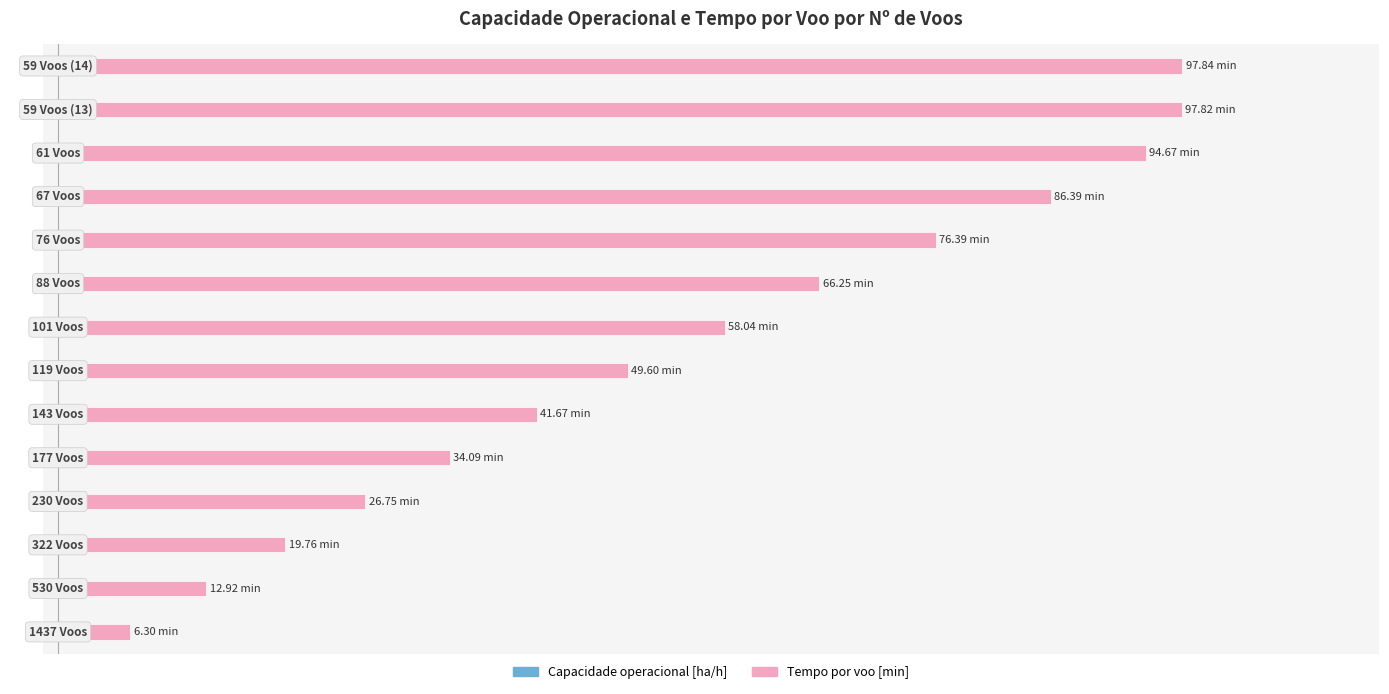

Reading left to right, transcribe all the data shown in this chart.

Capacidade operacional [ha/h]: -0.5	-0.7	-0.8	-0.9	-0.9	-0.9	-1.0	-1.0	-1.0	-1.0	-1.0	-1.0	-1.0	-1.0
Tempo por voo [min]: 6.3	12.9	19.8	26.8	34.1	41.7	49.6	58.0	66.2	76.4	86.4	94.7	97.8	97.8